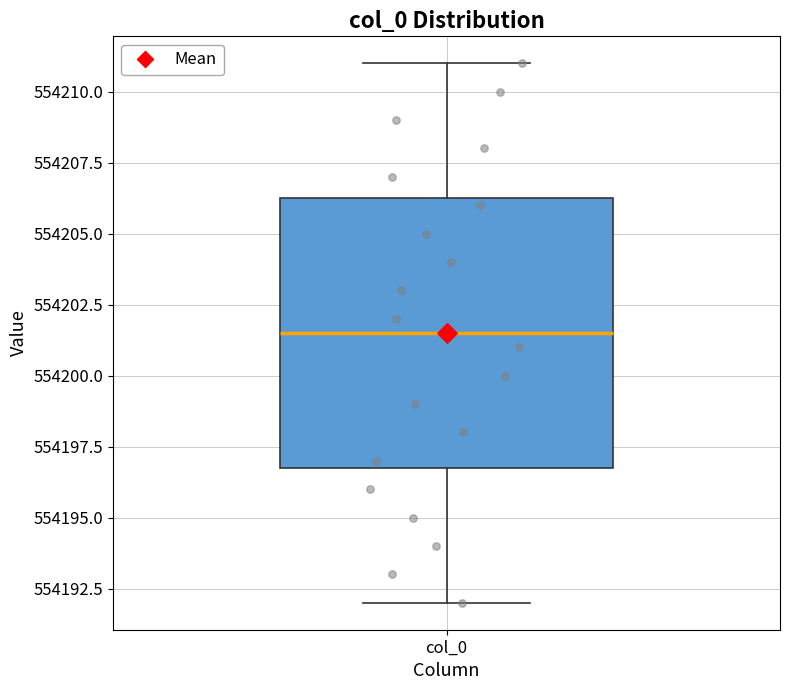

Read this box plot against the y-axis: the position of the median line, the range covered by the box, and the ends of both whiskers. The values are not printed on the chart, so give them approximately, as read against the axis.

median 554201.5, box 554197.0 to 554206.5, whiskers 554192.0 to 554211.0